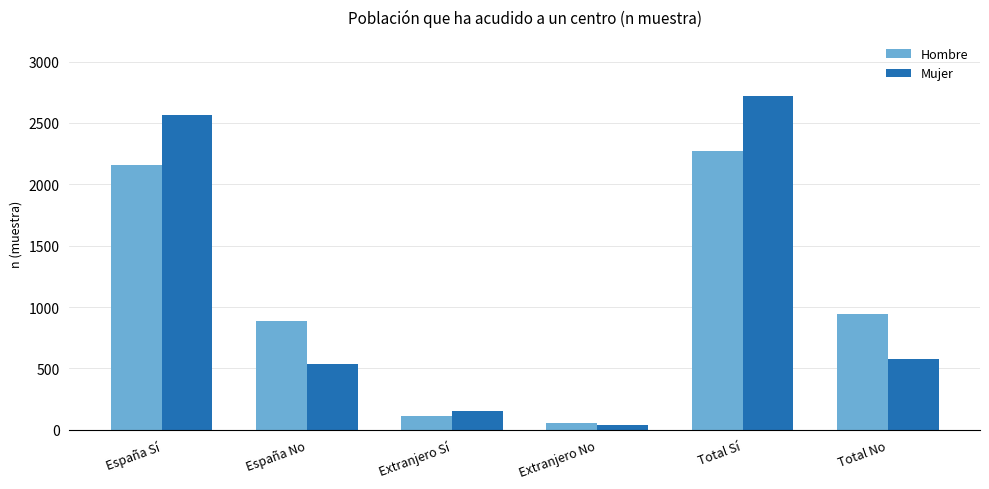

What is the difference between the second highest and second lowest values in the Hombre series?

2048